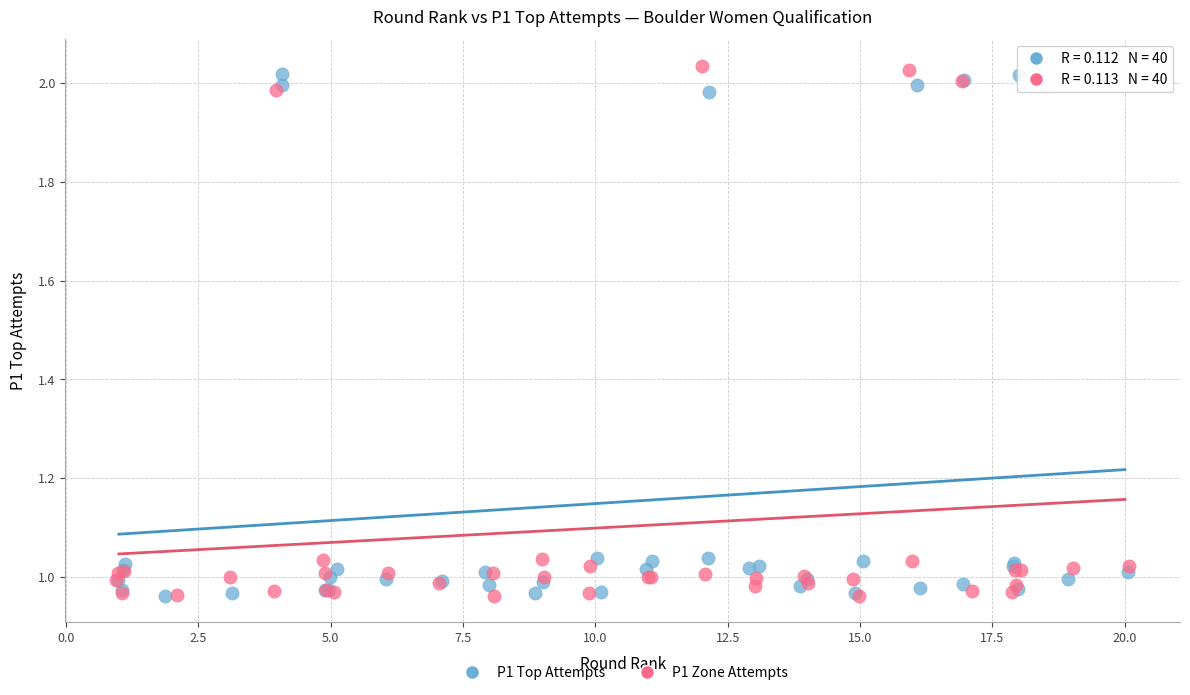

Which series reaches the maximum Y coordinate?

P1 Zone Attempts